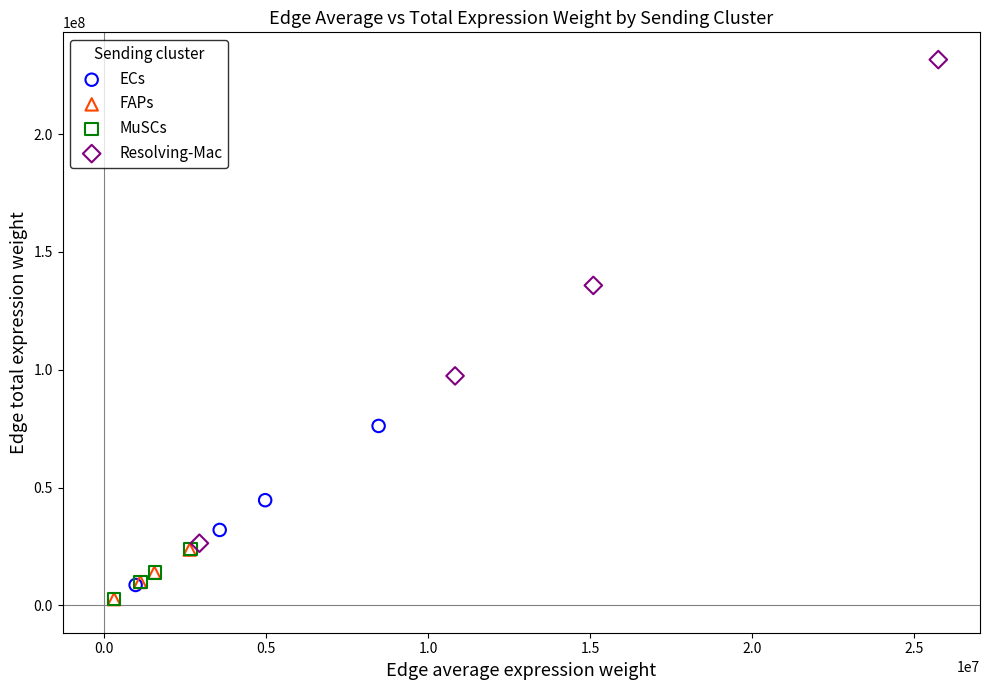

Which series reaches the maximum Y coordinate?

Resolving-Mac